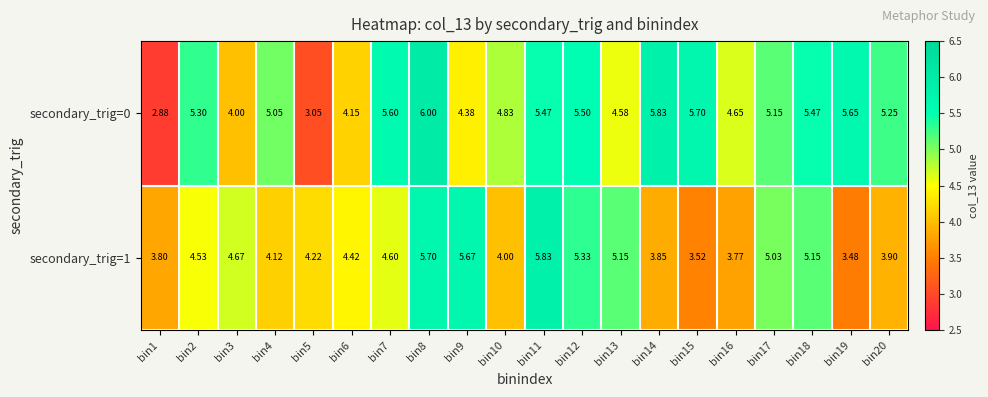

At how many categories does at least one series exceed 5?

14